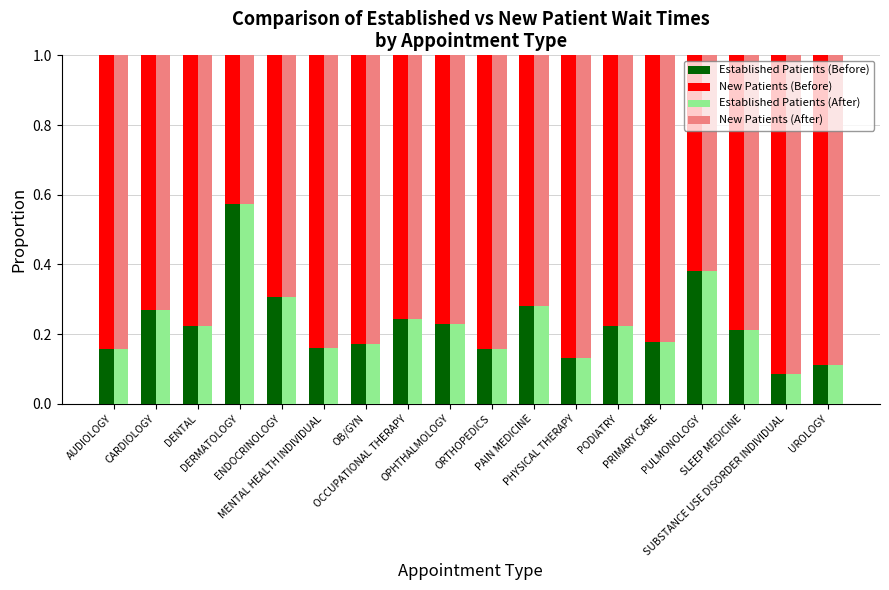

Is it true that New Patients (After) equals 1.4 at SLEEP MEDICINE?

False